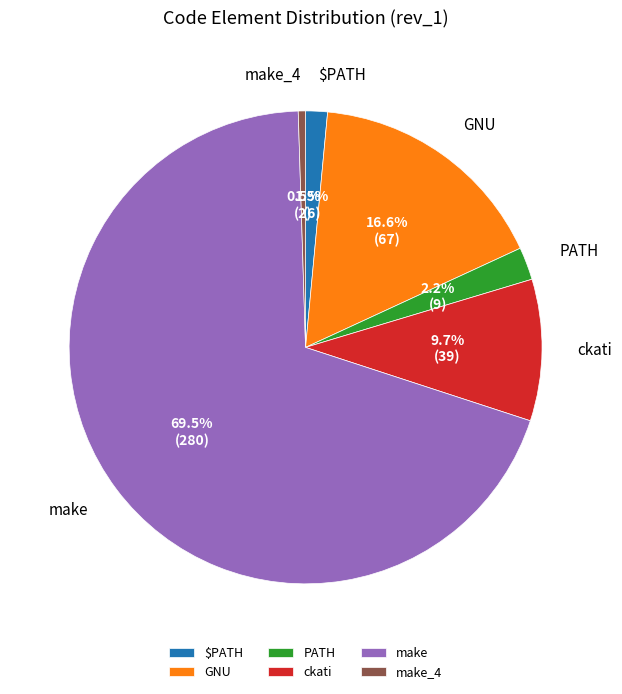

What is the ratio of the value at ckati to the value at $PATH?

6.5